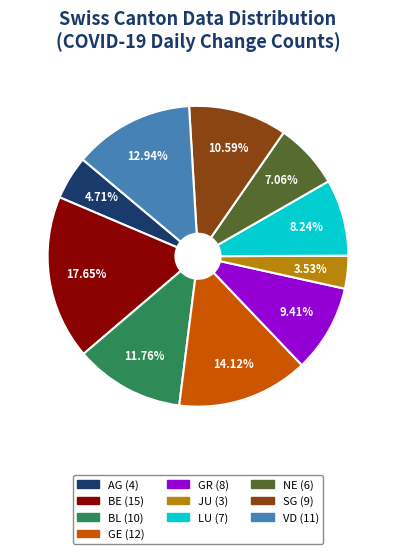

Is there a majority slice in this chart?

No